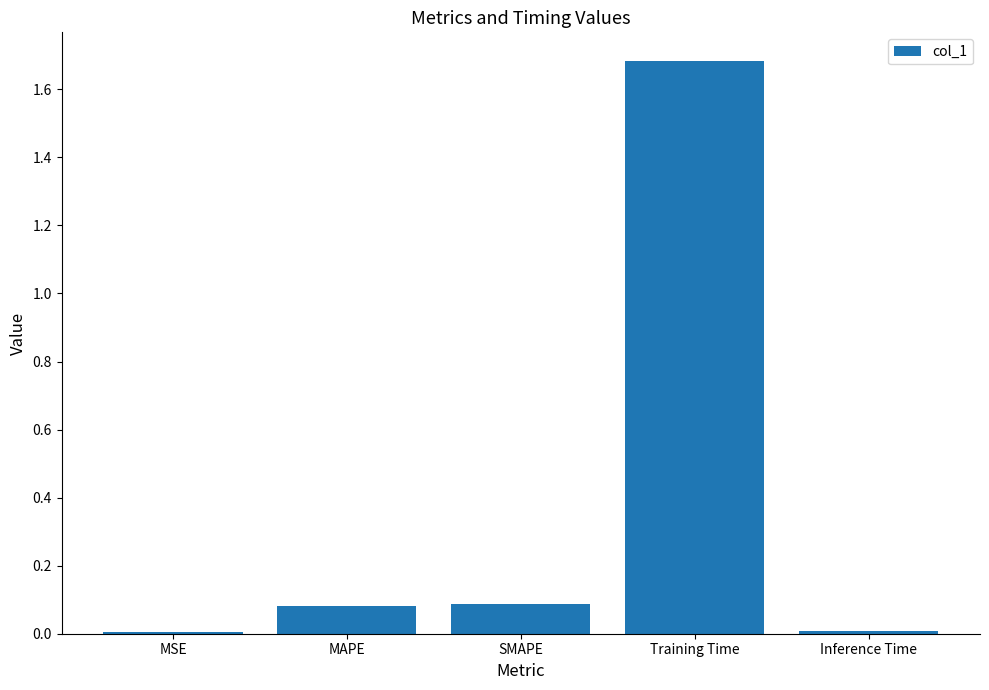

Which has a higher value, Inference Time or Training Time?

Training Time